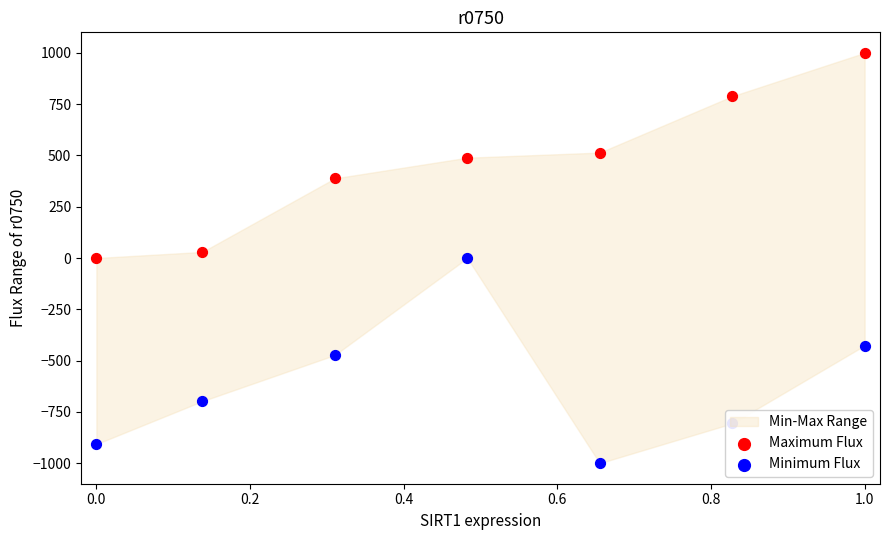

Which series has the largest total across all categories?

Maximum Flux